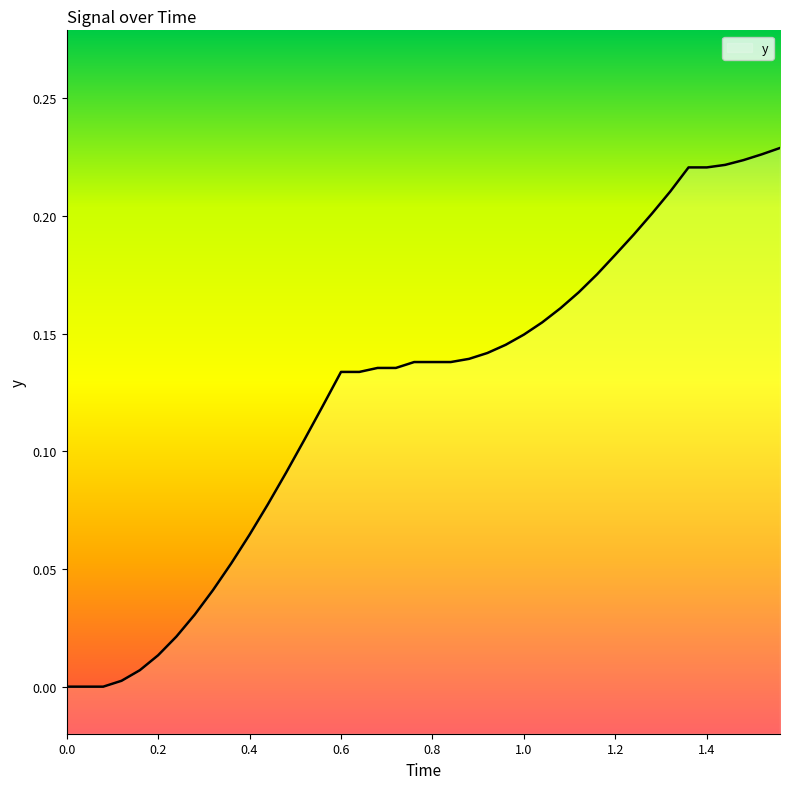

True or false: the data shows 0.0 at 0.0.

True